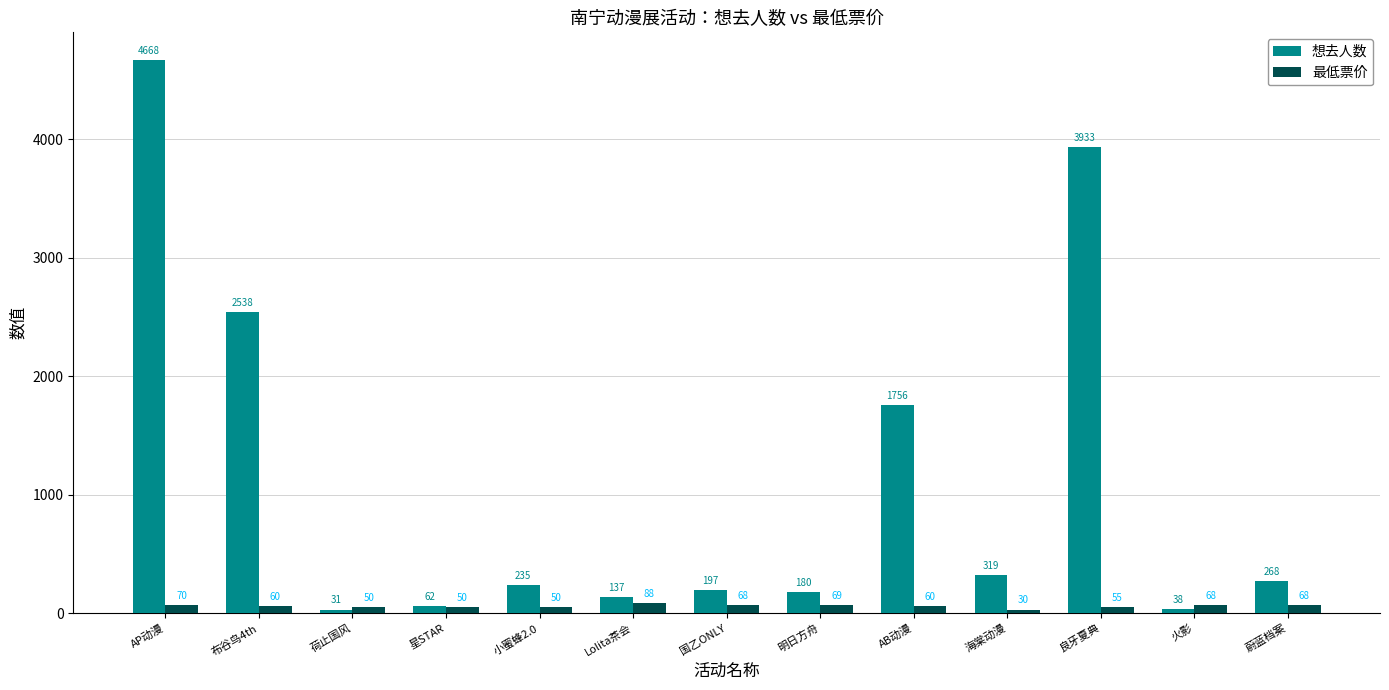

Is it true that 想去人数 equals 38 at 火影?

True